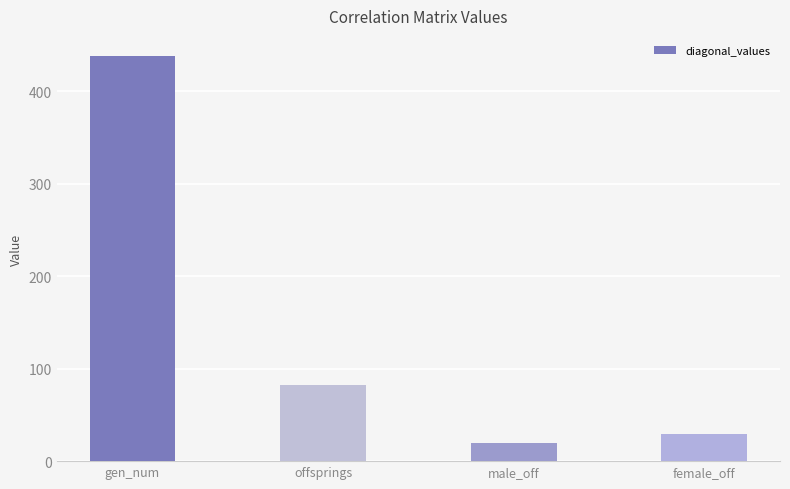

Reading left to right, list all the values displayed in this chart.

438.0	82.8	19.3	28.8